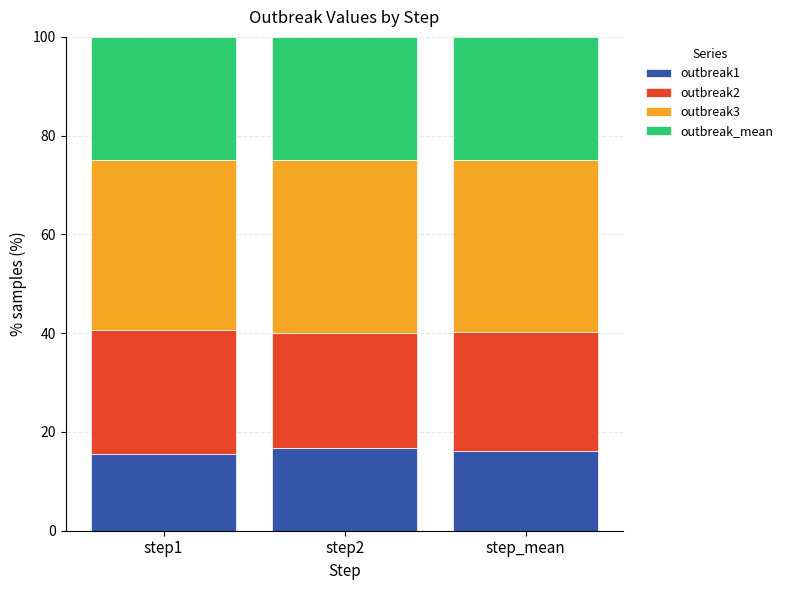

What is the total value across all series at step2?

100.0